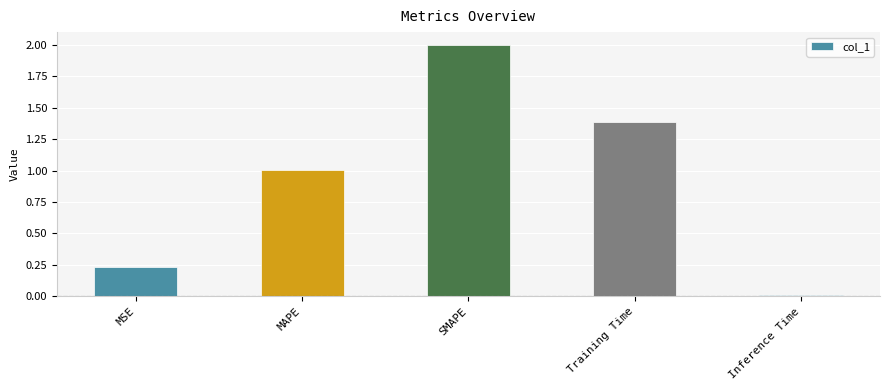

What is the maximum value shown in the chart?

2.0